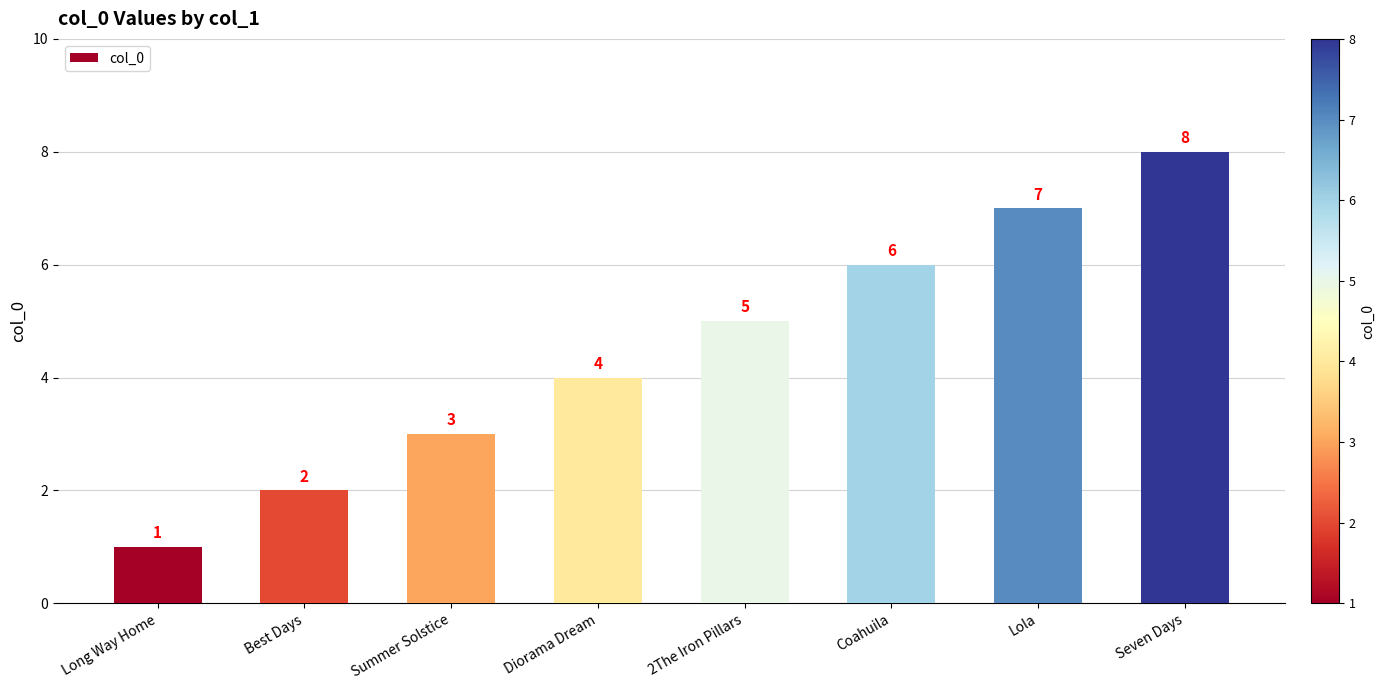

Is it true that the value at 2The Iron Pillars is 1?

False